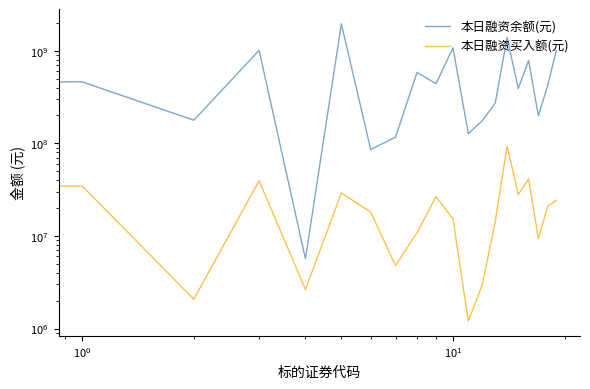

At how many categories does at least one series exceed 1788293413?

1